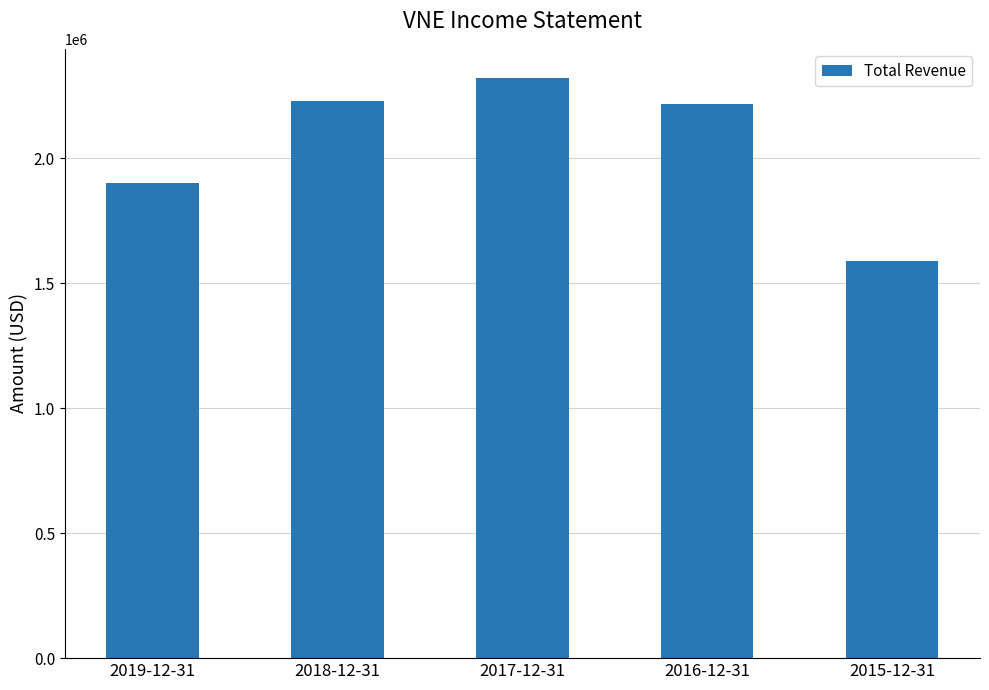

Which label corresponds to the smallest value in the chart?

2015-12-31